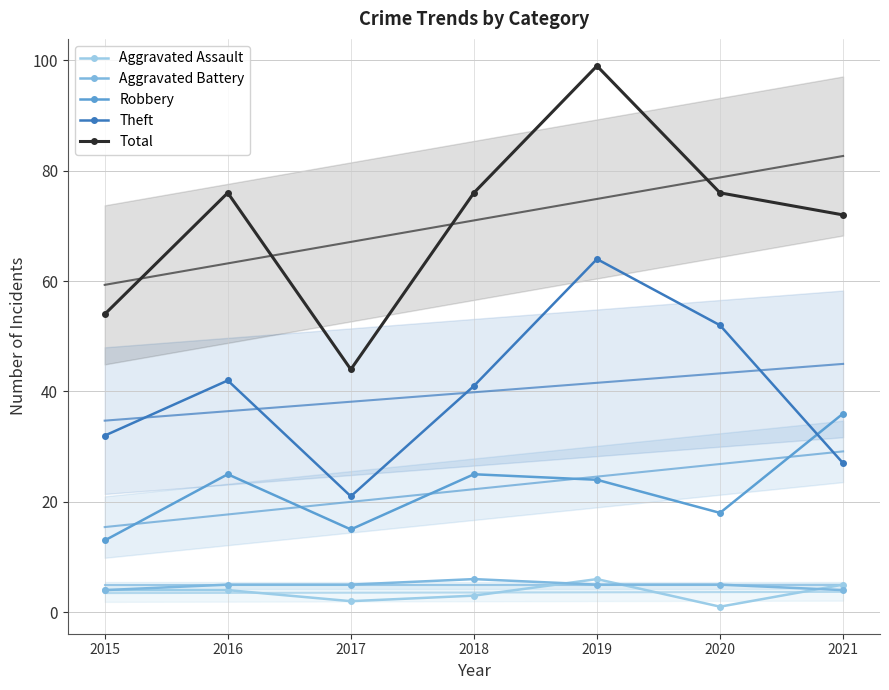

What are all the series names shown in the legend?

Aggravated Assault, Aggravated Battery, Robbery, Theft, Total